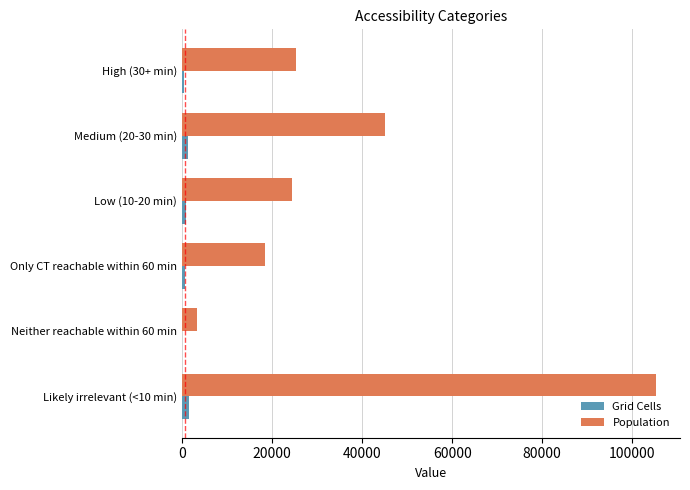

Is the value of Grid Cells at Likely irrelevant (<10 min) greater than the value of Population at Low (10-20 min)?

No